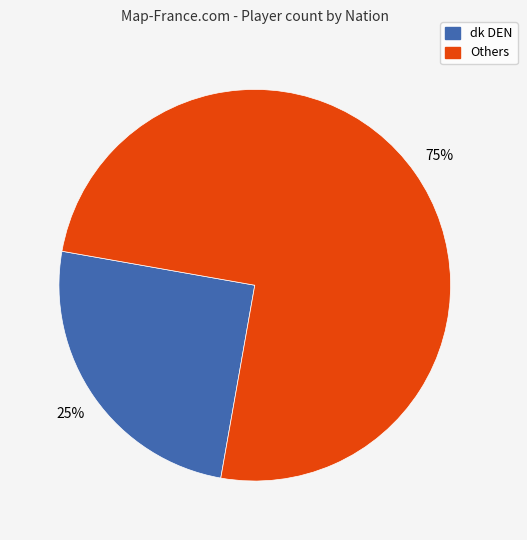

To the nearest percent, what is the difference between the largest and smallest slice percentages?

50%